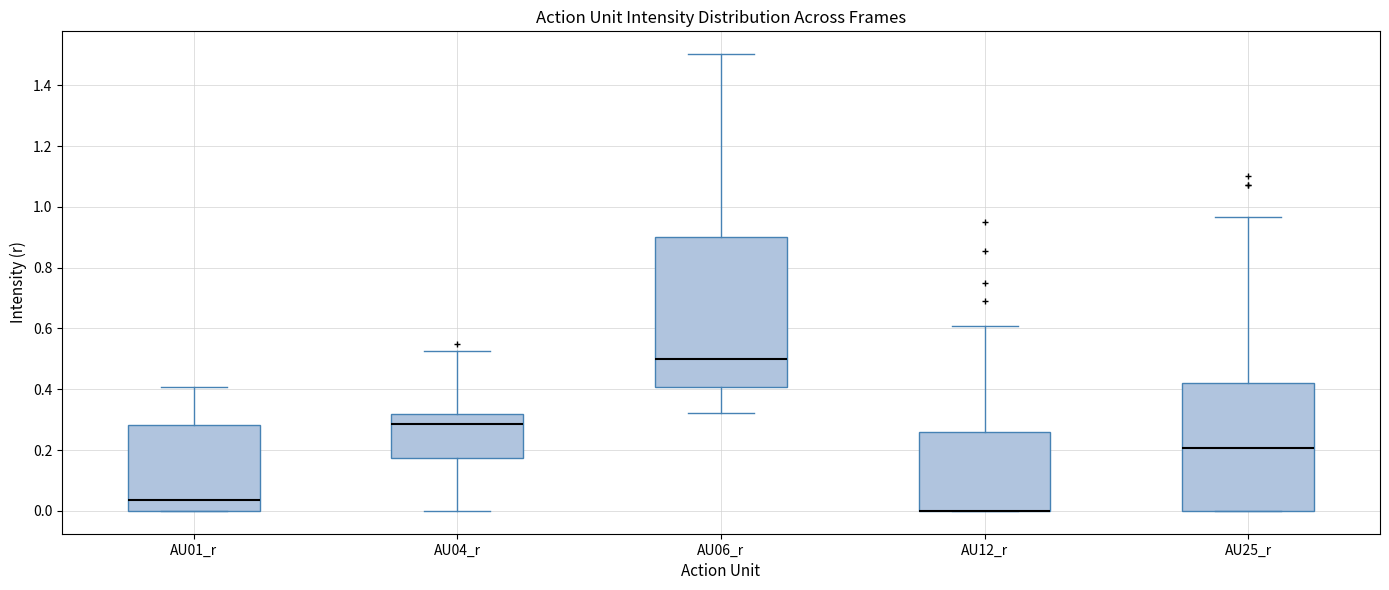

Where does the upper whisker of the box for AU25_r end on the y-axis? The values are not printed on the chart, so give them approximately, as read against the axis.

0.96